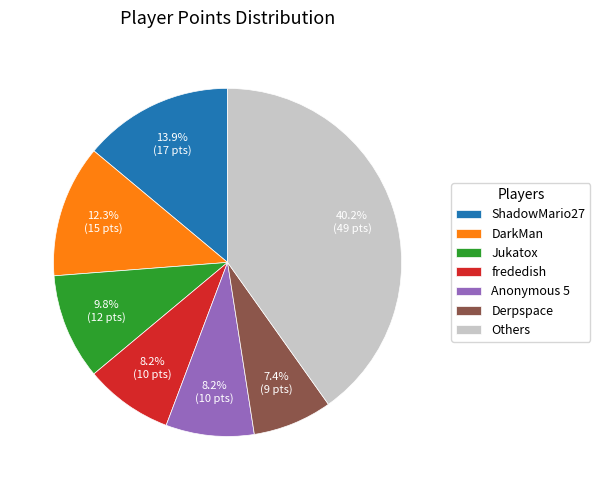

Which has a higher value, ShadowMario27 or DarkMan?

ShadowMario27